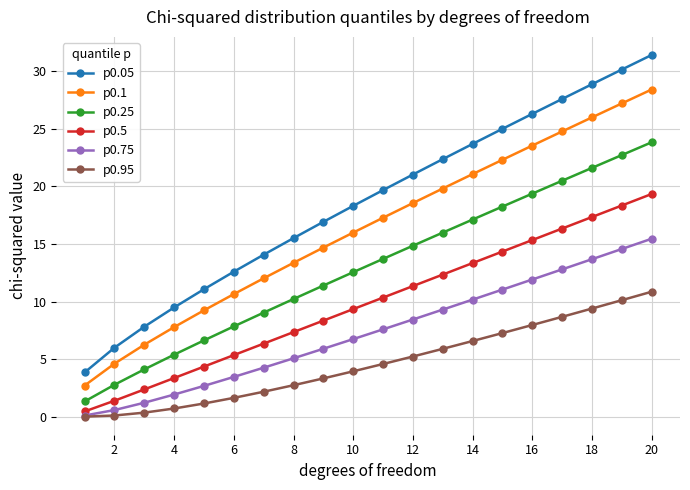

True or false: p0.05 and p0.95 intersect in this chart.

False